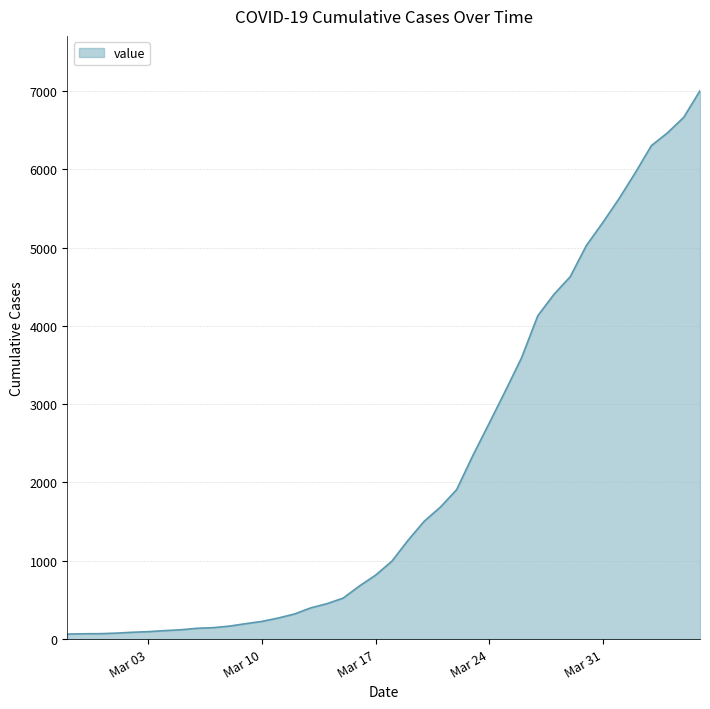

What is the greatest value displayed?

7003